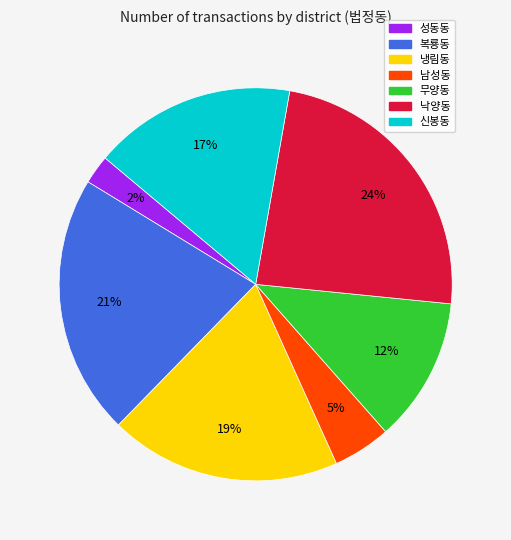

Combined, do 낙양동 and 무양동 account for over 50%?

No